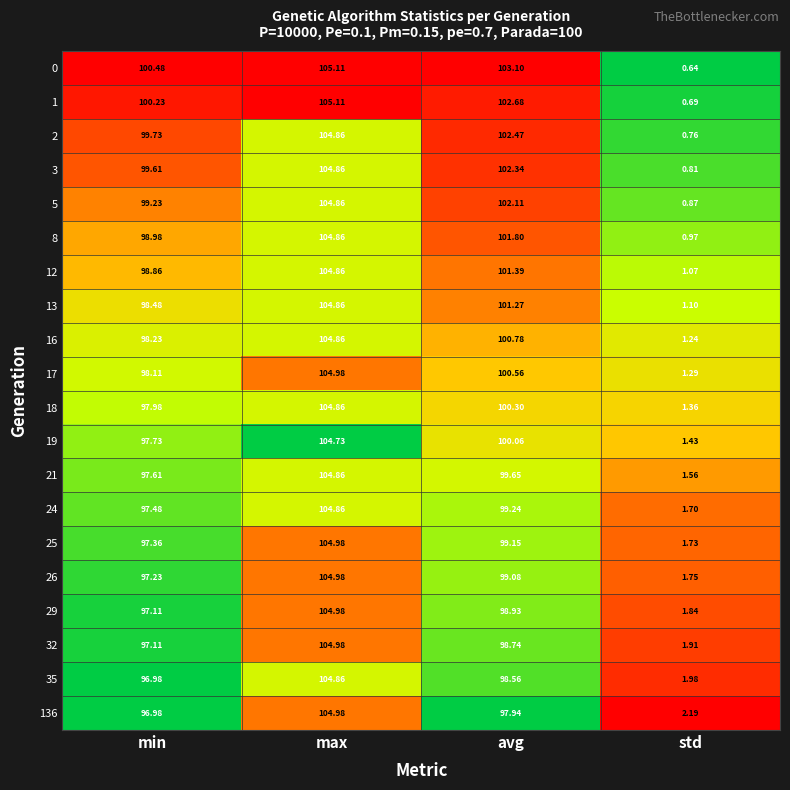

Which category has the highest value in the 24 series?

max